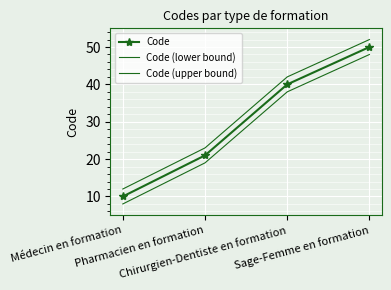

Is the value of Code (upper bound) at Chirurgien-Dentiste en formation greater than the value of Code at Chirurgien-Dentiste en formation?

Yes